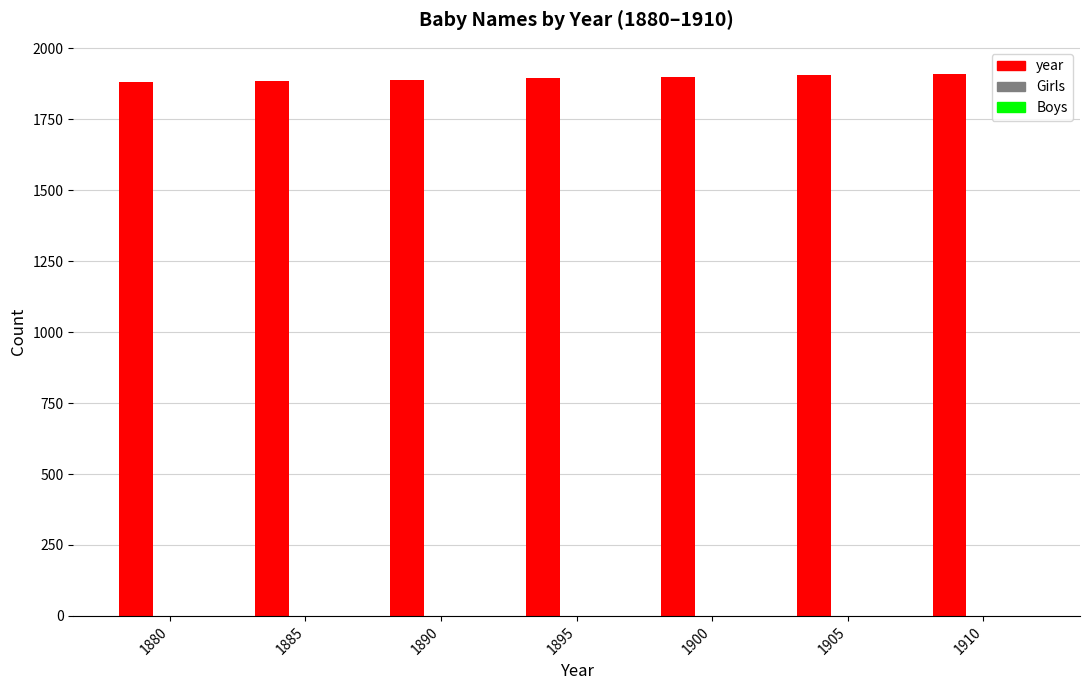

Which has a higher value, 1880 or 1910?

1910